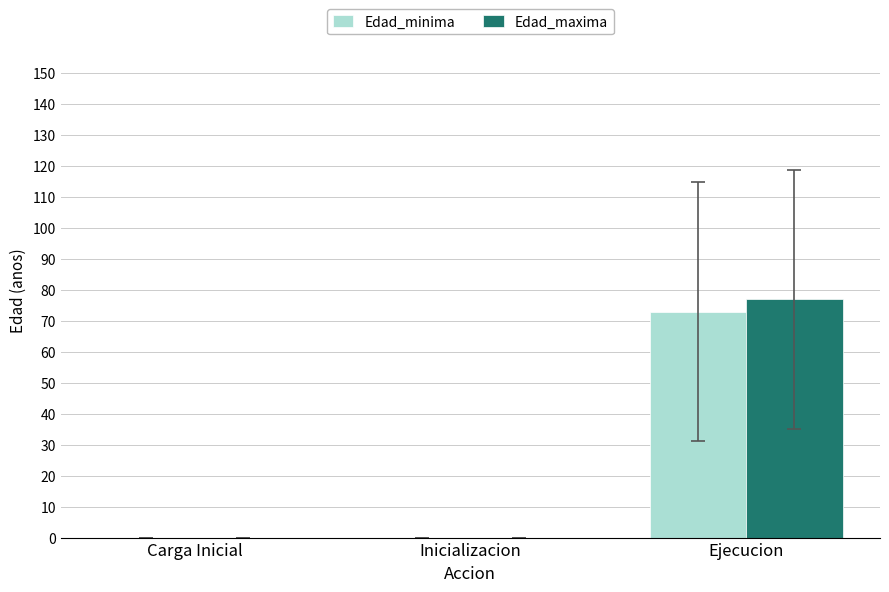

What is the highest value of the Edad_maxima series?

77.0